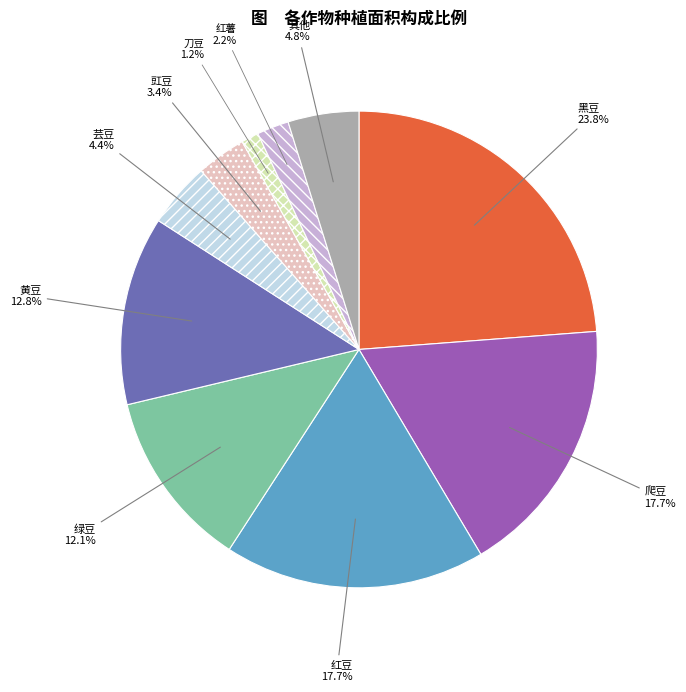

Which category has the biggest portion of the pie?

黑豆